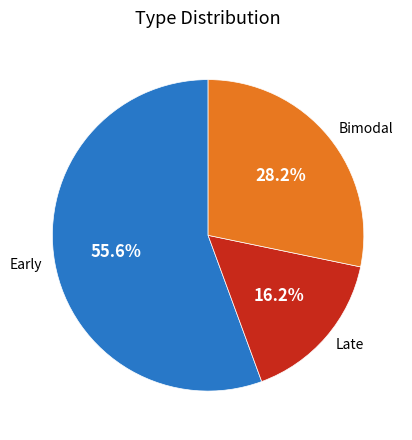

Does Early represent more than half of the total?

Yes